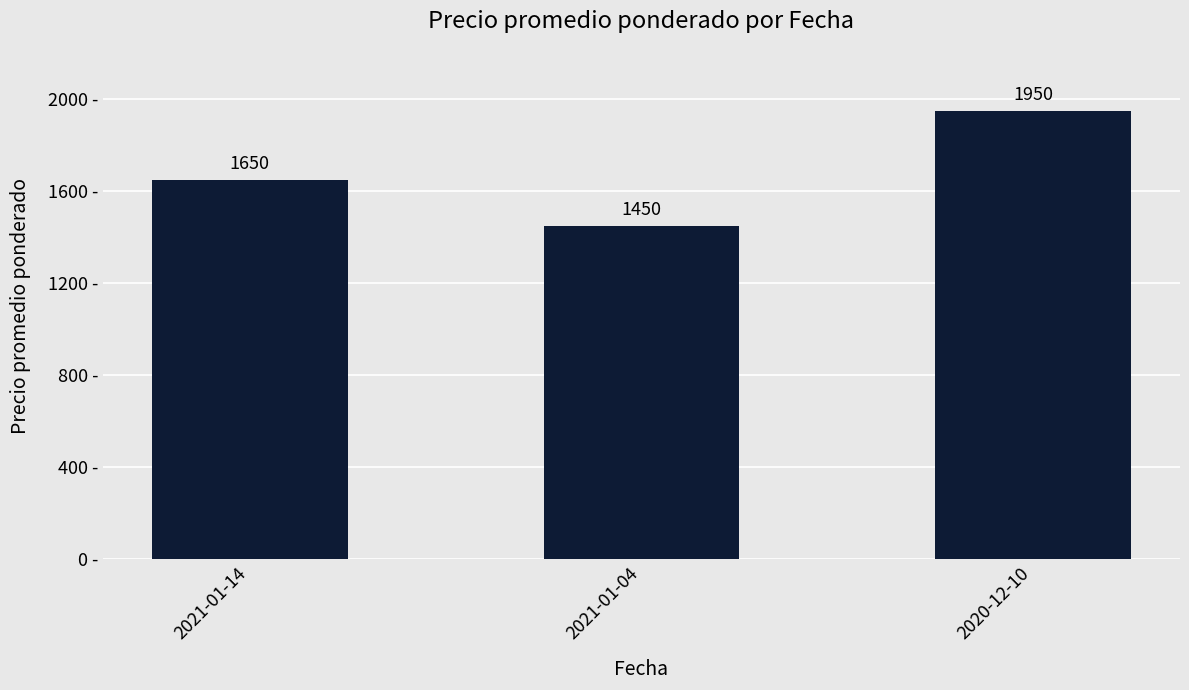

Where is the data nearest to the value 1700?

2021-01-14